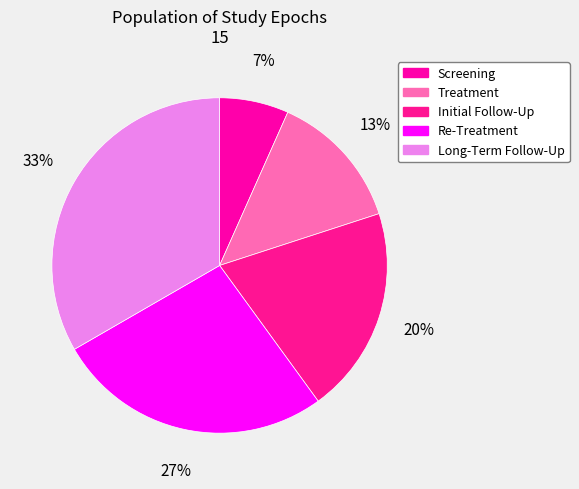

The Screening slice represents 7% of the pie. True or false?

True